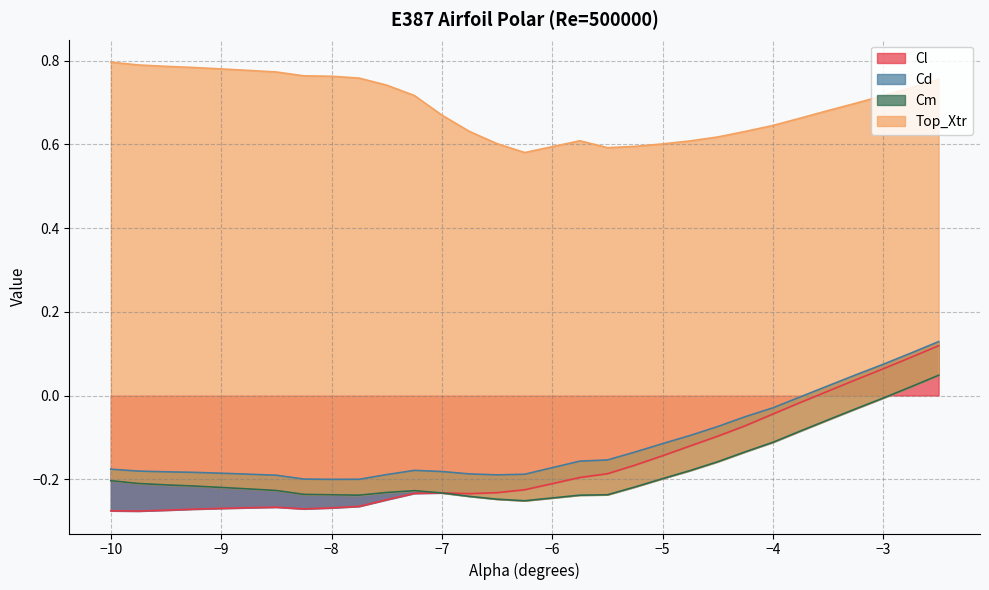

How many lines are shown in the chart?

4